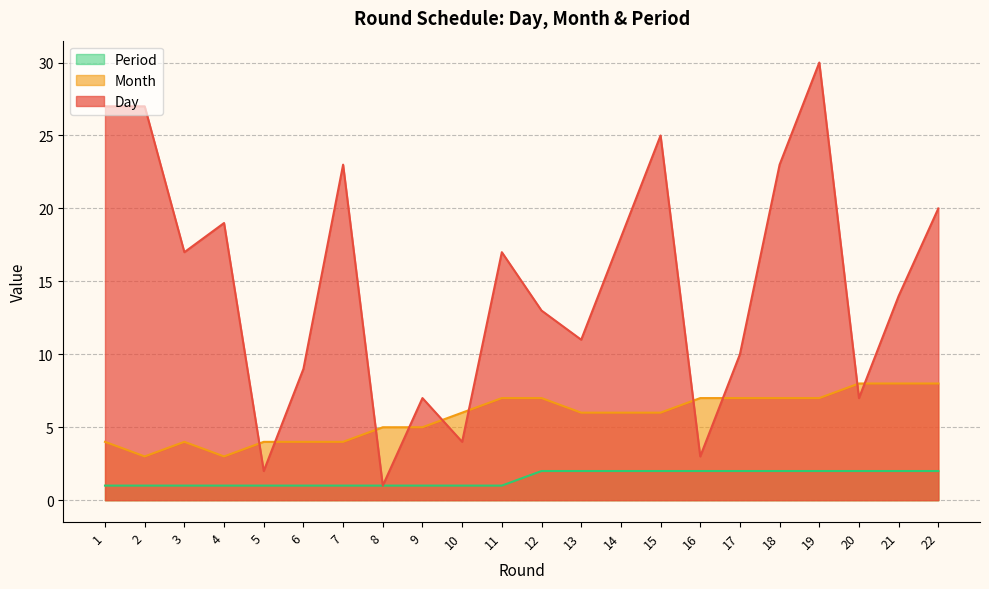

True or false: Month has a value of 2 at 22.

False